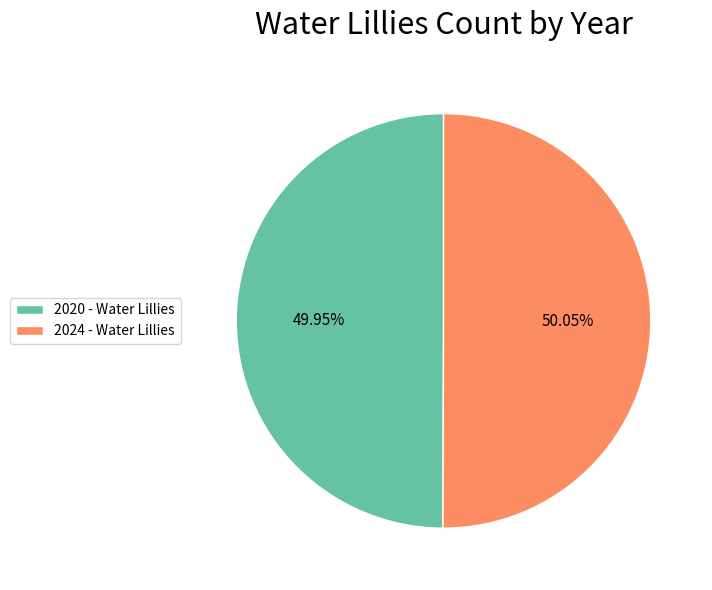

What is the ratio of the value at 2020 - Water Lillies to the value at 2024 - Water Lillies?

1.0